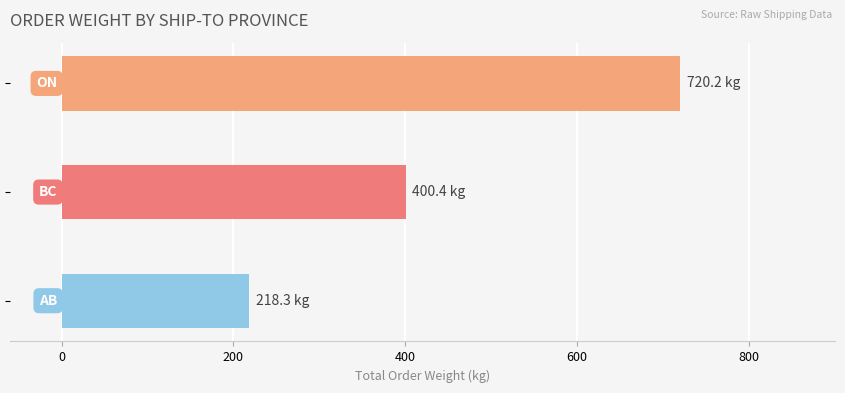

What is the sum of all values?

1338.9